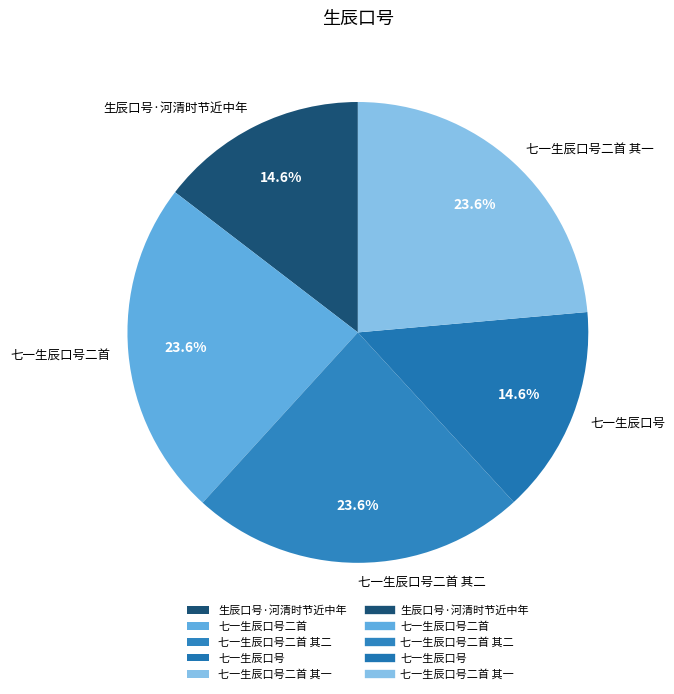

To the nearest percent, what is the difference between the largest and smallest slice percentages?

9%